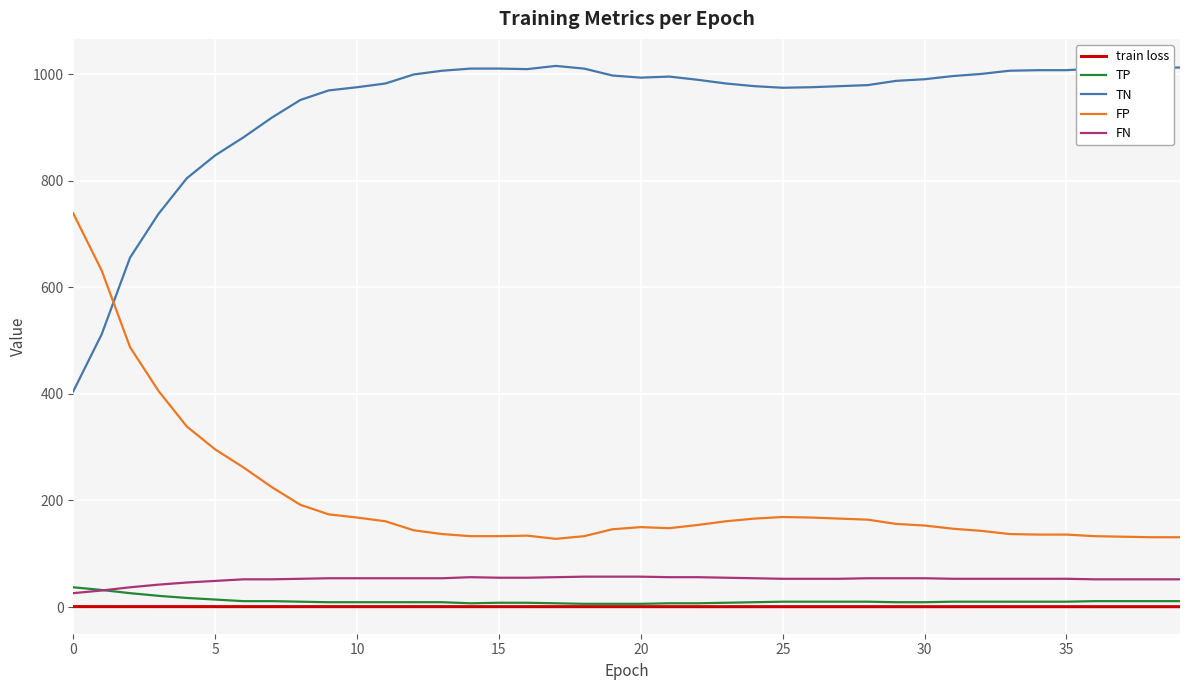

Rank the series by their maximum value, from lowest to highest.

train loss, TP, FN, FP, TN